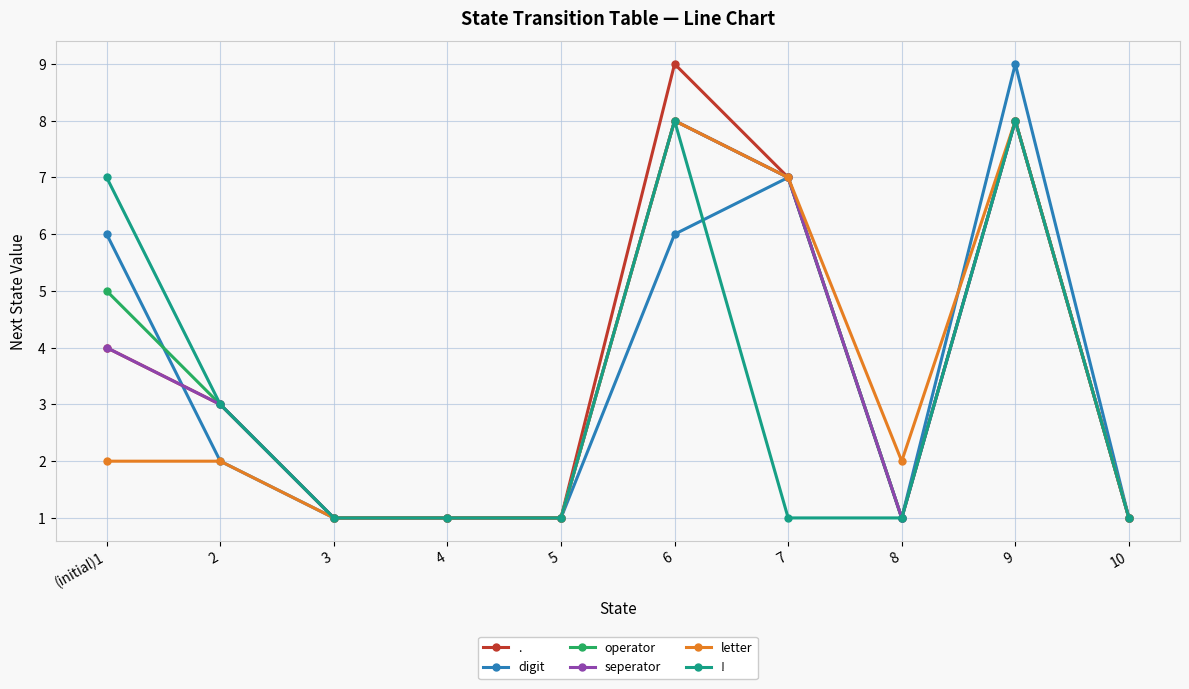

Where does the operator series first go above 3?

(initial)1